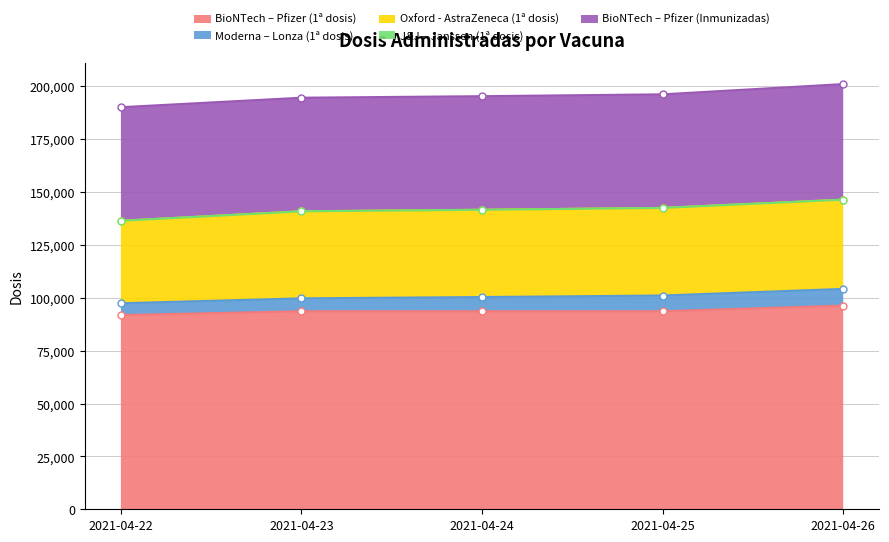

The value of BioNTech – Pfizer (1ª dosis) at 2021-04-23 is 148098. True or false?

False